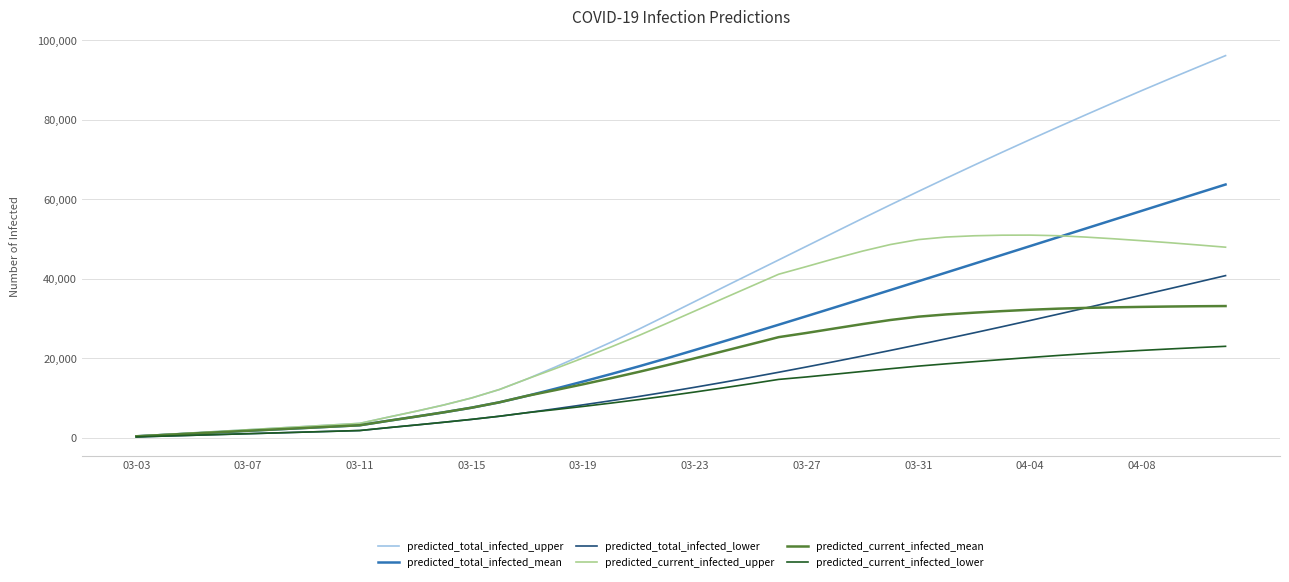

List the series in order of their peak value, lowest first.

predicted_current_infected_lower, predicted_current_infected_mean, predicted_total_infected_lower, predicted_current_infected_upper, predicted_total_infected_mean, predicted_total_infected_upper